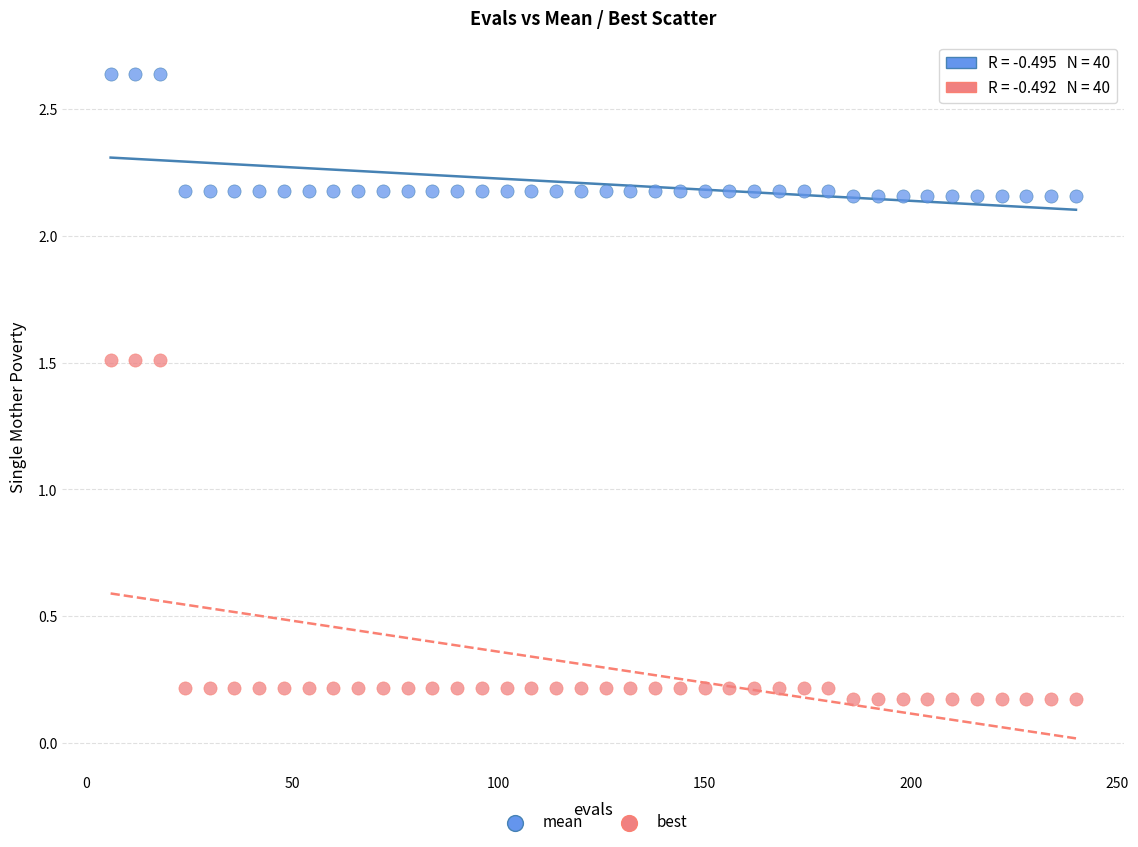

Across all data points, what is the range of X values (max minus min)?

234.0